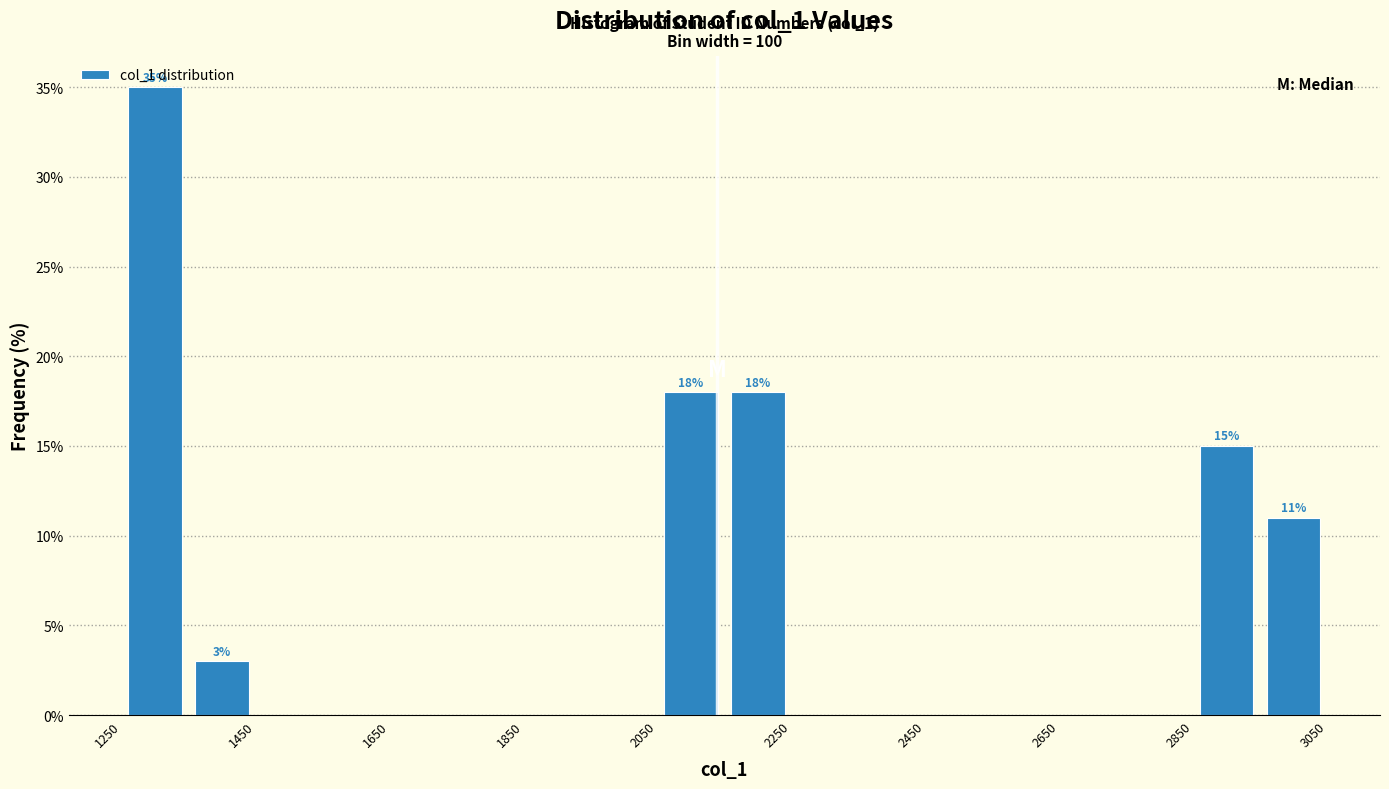

Which range on the x-axis has the tallest bar?

1250 to 1350